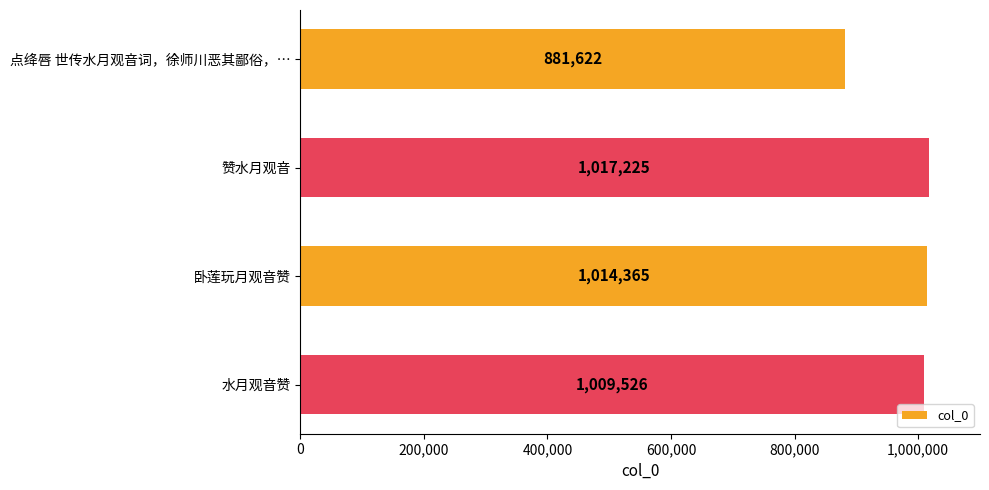

Does the chart contain stacked bars?

No